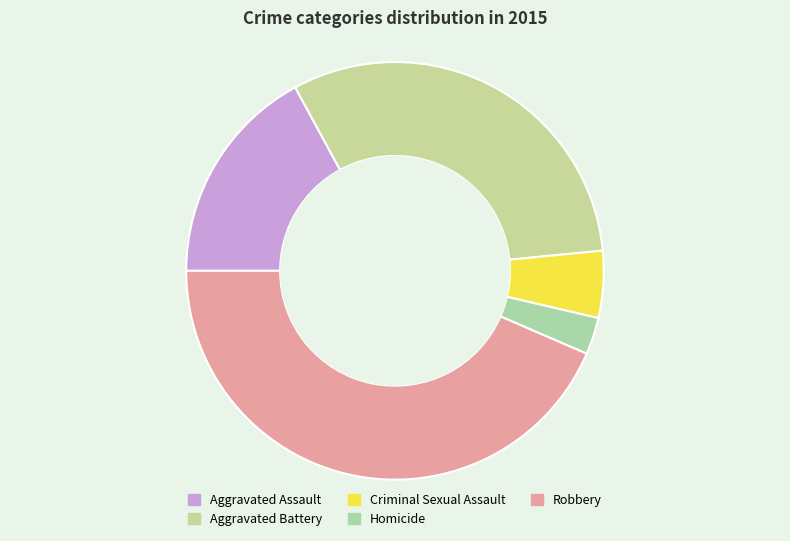

To the nearest percent, what is the average slice percentage?

20%